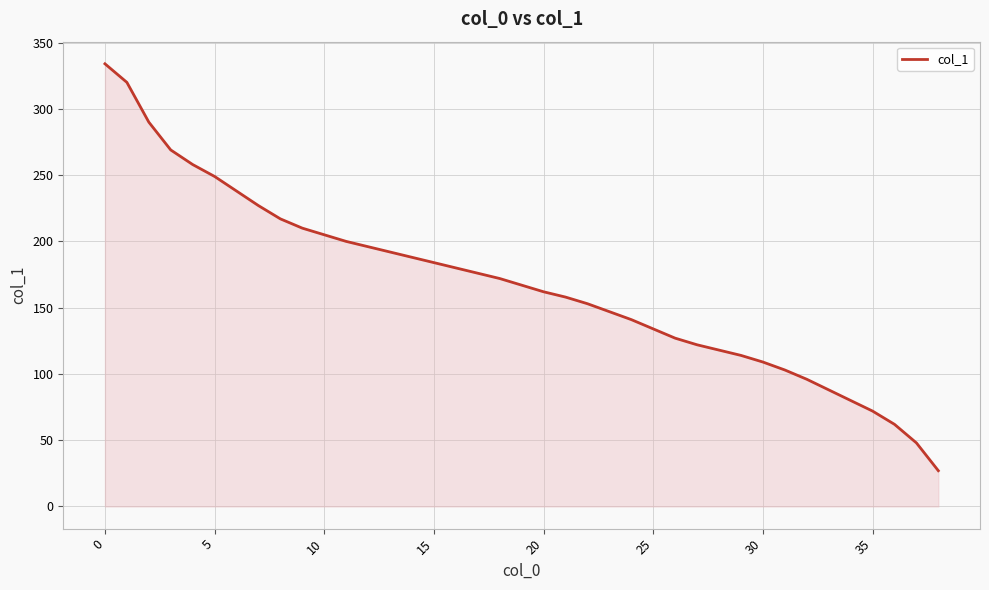

What is the greatest value displayed?

334